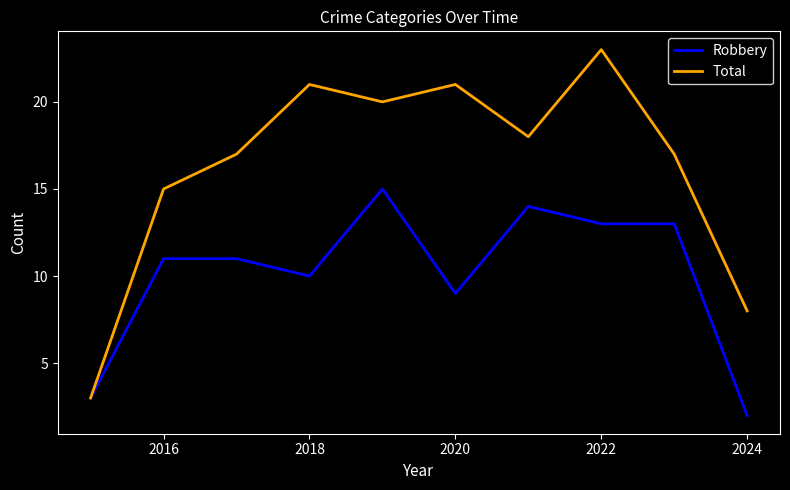

Which series has the largest range (max minus min)?

Total